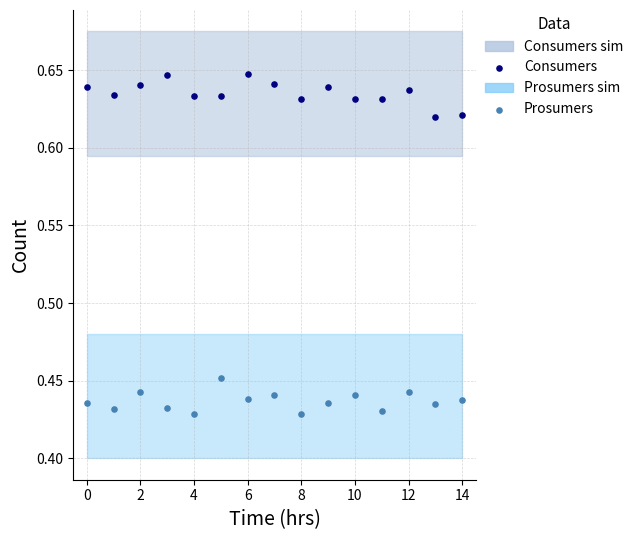

Which series reaches the maximum Y coordinate?

Consumers